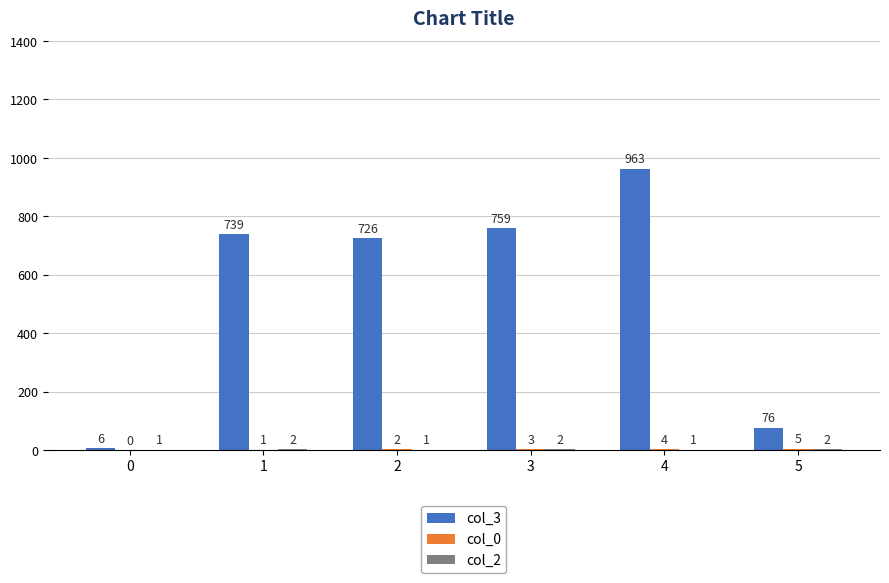

True or false: col_3 has a value of 665 at 4.

False